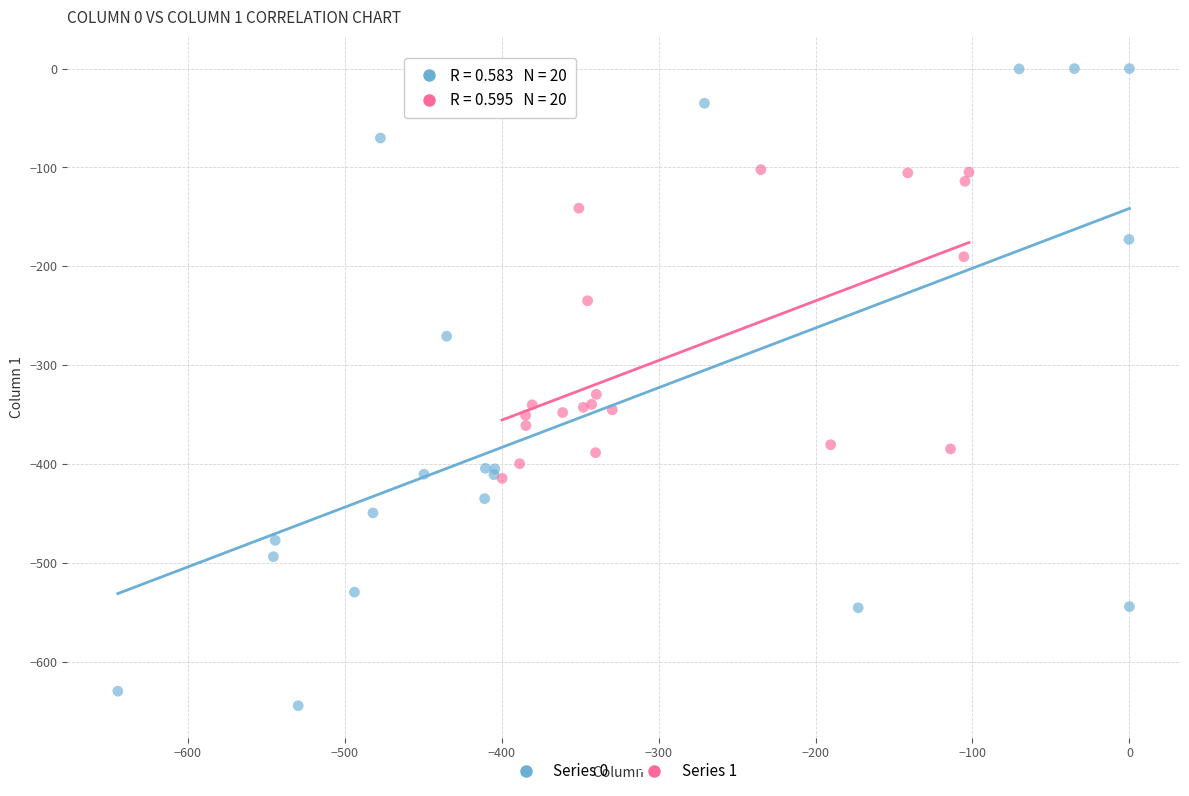

Which series reaches the minimum Y coordinate?

Series 0